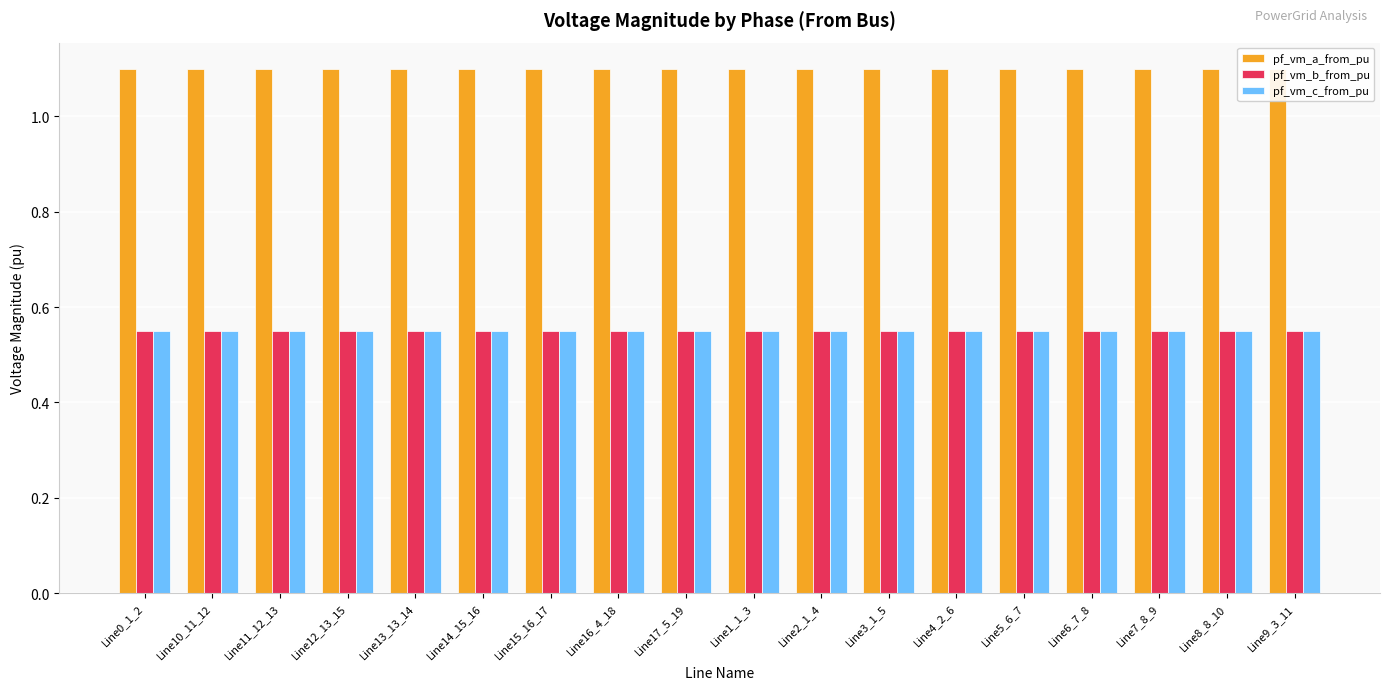

Is it true that pf_vm_c_from_pu equals 0.8 at Line12_13_15?

False